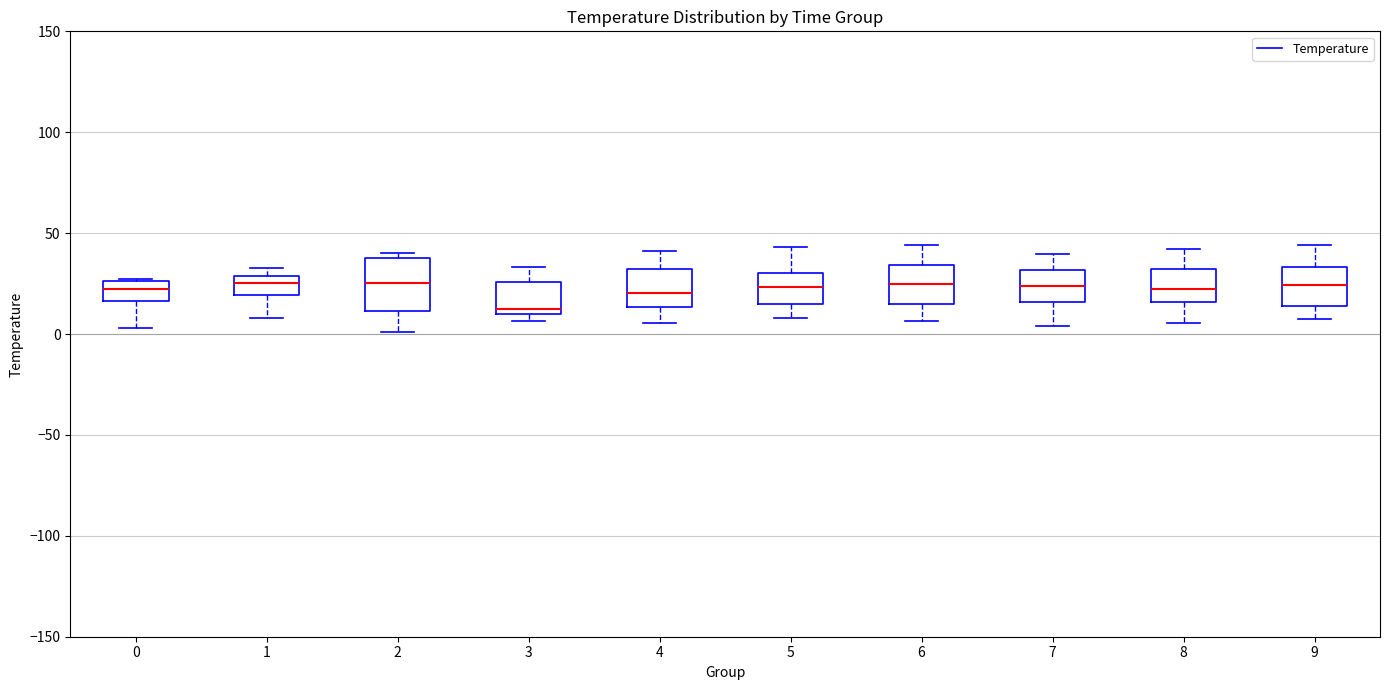

Reading left to right, read every box against the y-axis: the position of its median line, the range the box covers, and the ends of its whiskers. The values are not printed on the chart, so give them approximately, as read against the axis.

0: median 20, box 15 to 25, whiskers 5 to 25
1: median 25, box 20 to 30, whiskers 10 to 35
2: median 25, box 10 to 40, whiskers 0 to 40 (just above the box's upper edge)
3: median 10 (just above the box's lower edge), box 10 to 25, whiskers 5 to 35
4: median 20, box 15 to 30, whiskers 5 to 40
5: median 25, box 15 to 30, whiskers 10 to 45
6: median 25, box 15 to 35, whiskers 5 to 45
7: median 25, box 15 to 30, whiskers 5 to 40
8: median 20, box 15 to 30, whiskers 5 to 40
9: median 25, box 15 to 35, whiskers 5 to 45